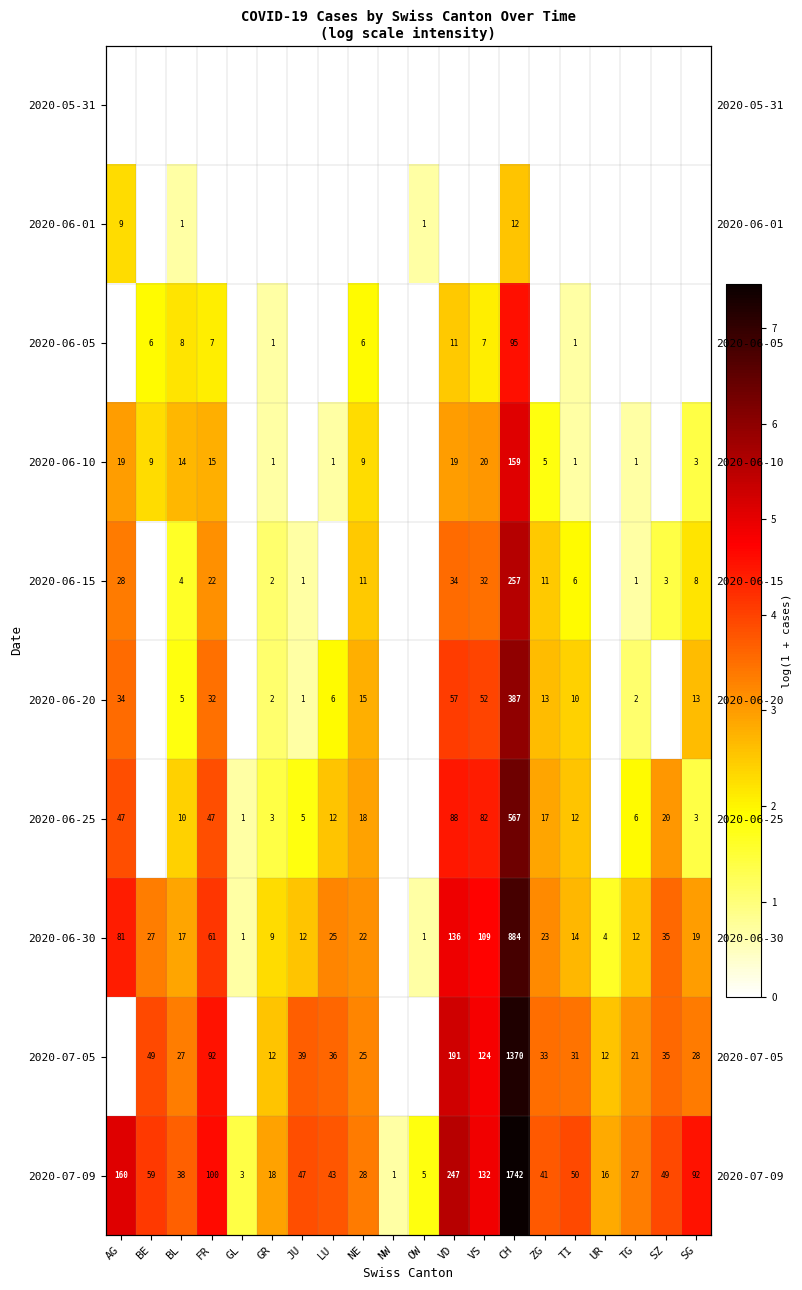

How many distinct data groups are displayed?

10